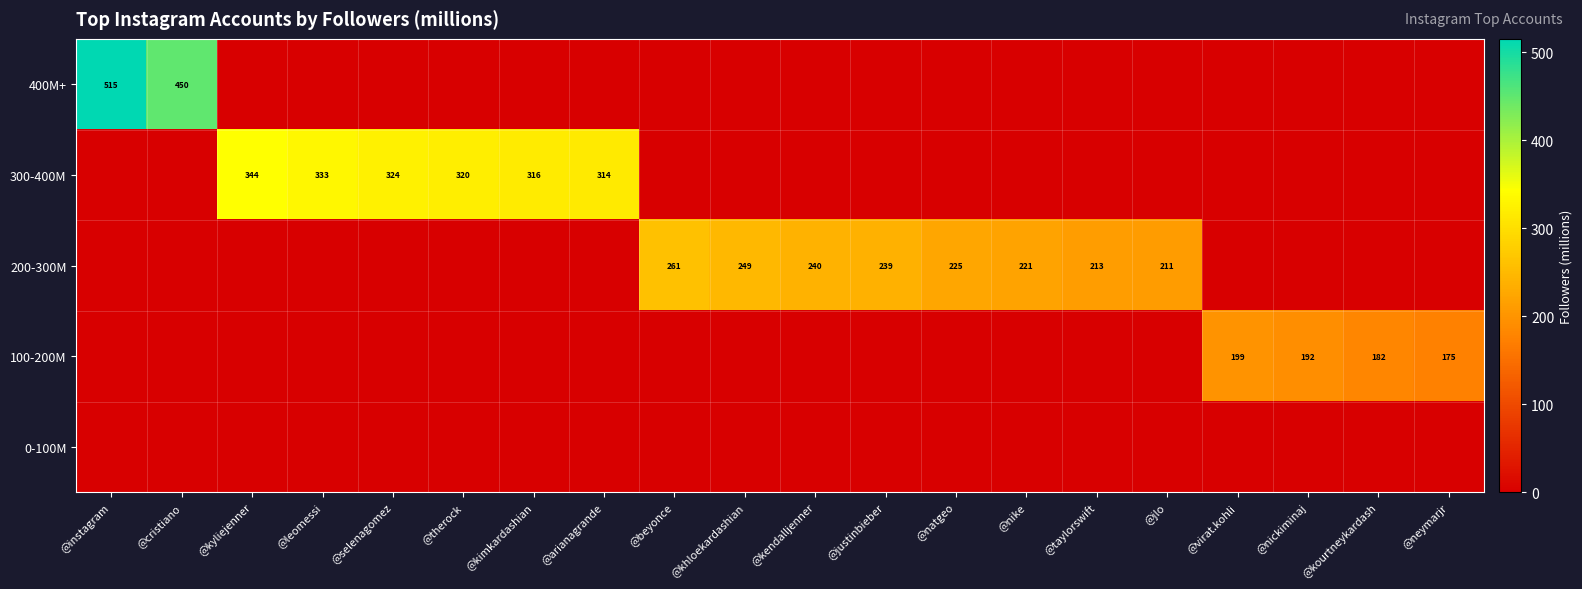

The value of 100-200M at @natgeo is 0. True or false?

True